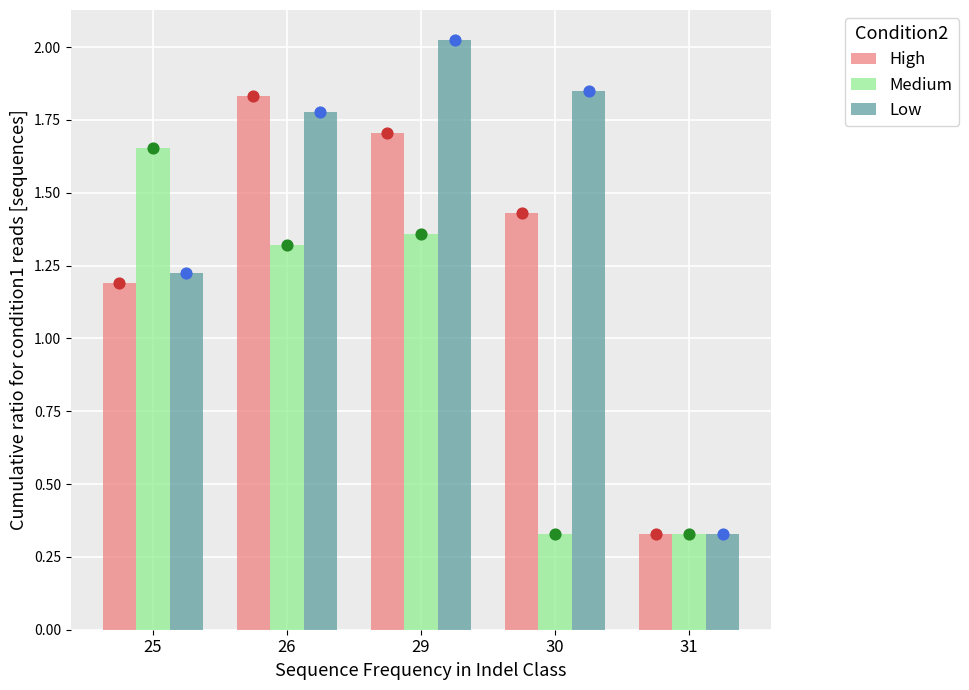

What is the total value across all series at 25?

4.1